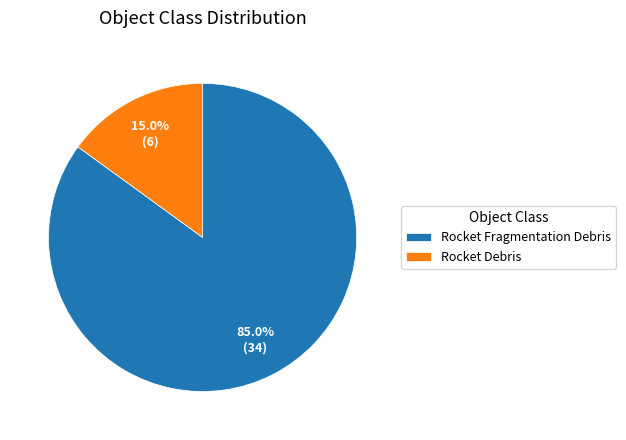

Approximately how many times larger is the value at Rocket Fragmentation Debris compared to Rocket Debris?

5.7